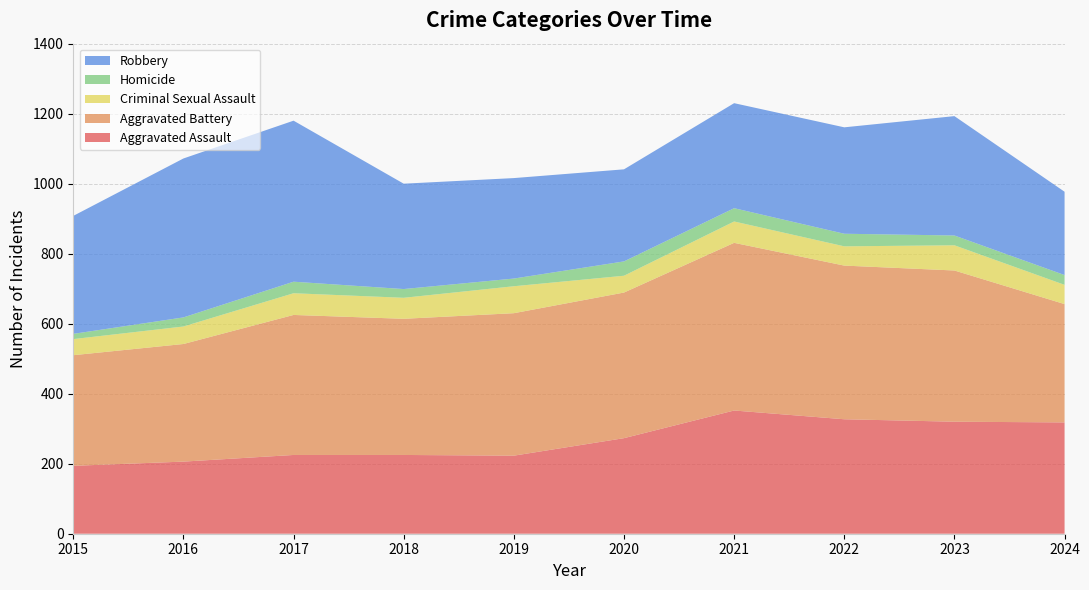

Reading right to left, extract all data points from this chart.

Aggravated Assault: 2024=318	2023=320	2022=327	2021=352	2020=273	2019=223	2018=225	2017=225	2016=206	2015=194
Aggravated Battery: 2024=338	2023=432	2022=439	2021=479	2020=416	2019=407	2018=389	2017=400	2016=336	2015=316
Criminal Sexual Assault: 2024=55	2023=72	2022=55	2021=61	2020=48	2019=77	2018=60	2017=62	2016=50	2015=46
Homicide: 2024=28	2023=28	2022=36	2021=38	2020=41	2019=22	2018=25	2017=33	2016=26	2015=15
Robbery: 2024=238	2023=341	2022=304	2021=300	2020=263	2019=287	2018=301	2017=460	2016=454	2015=337